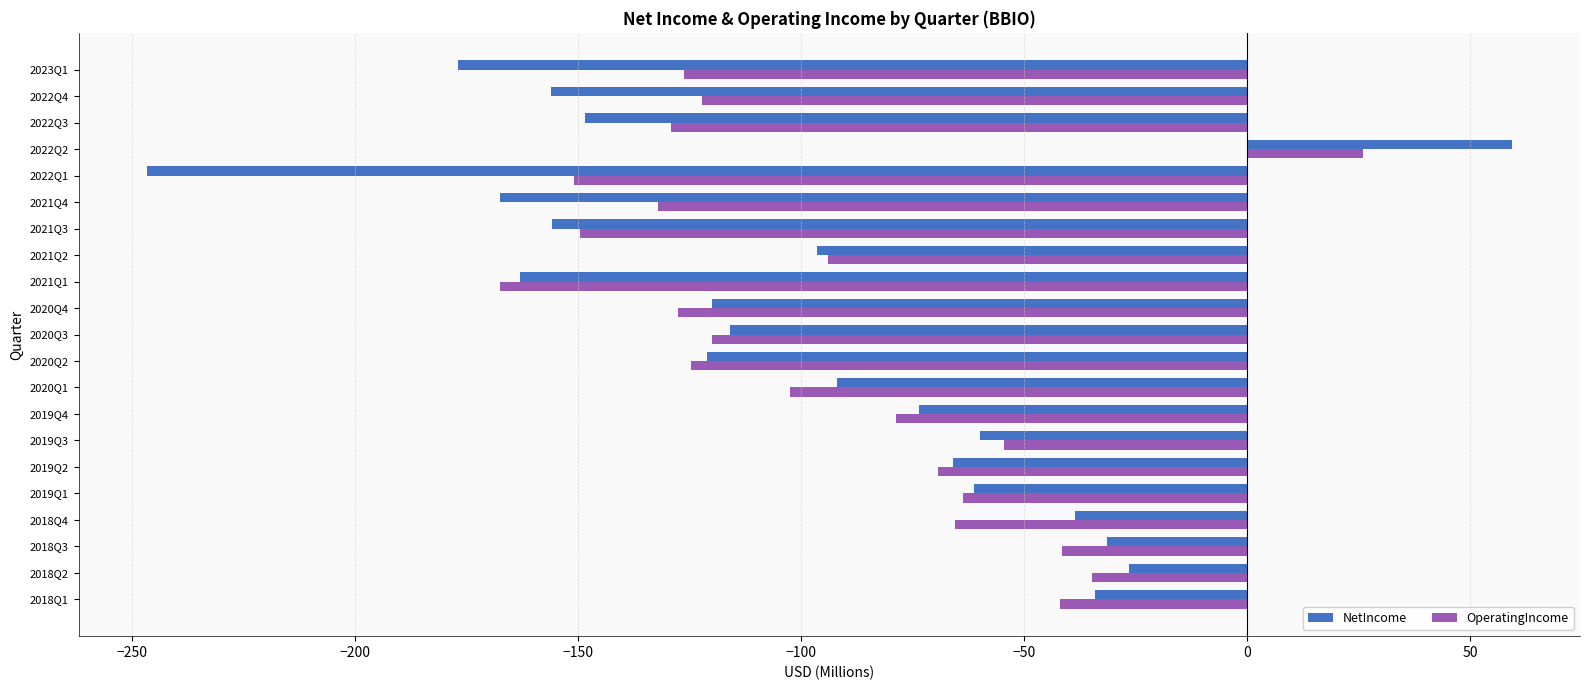

What is the approximate value of OperatingIncome at 2021Q3?

-149.5